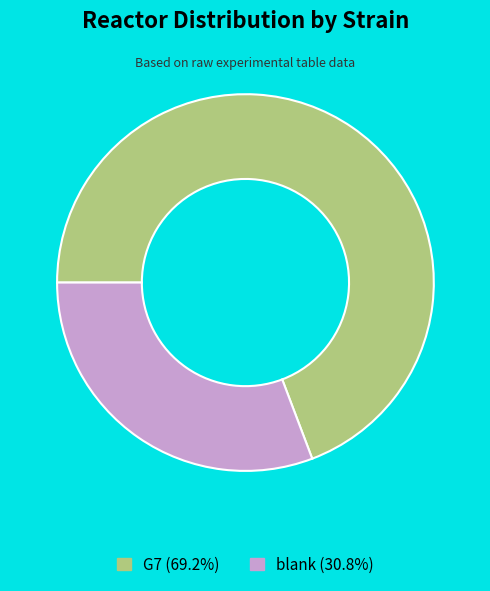

Count the number of slices in the pie.

2